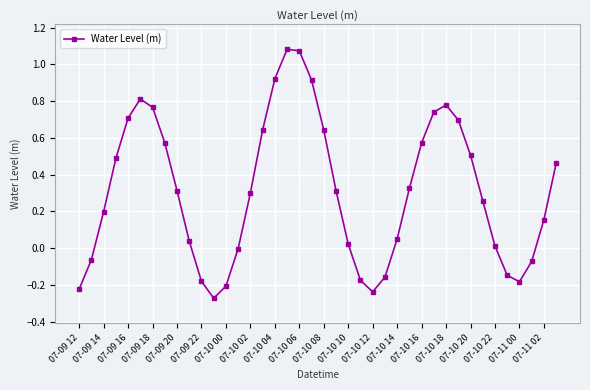

What is the sum of all values?

12.4